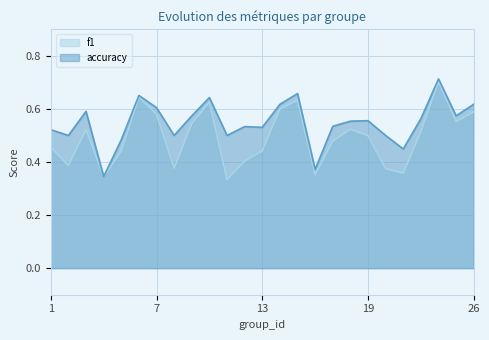

Which has a higher value, 15 or 24?

24